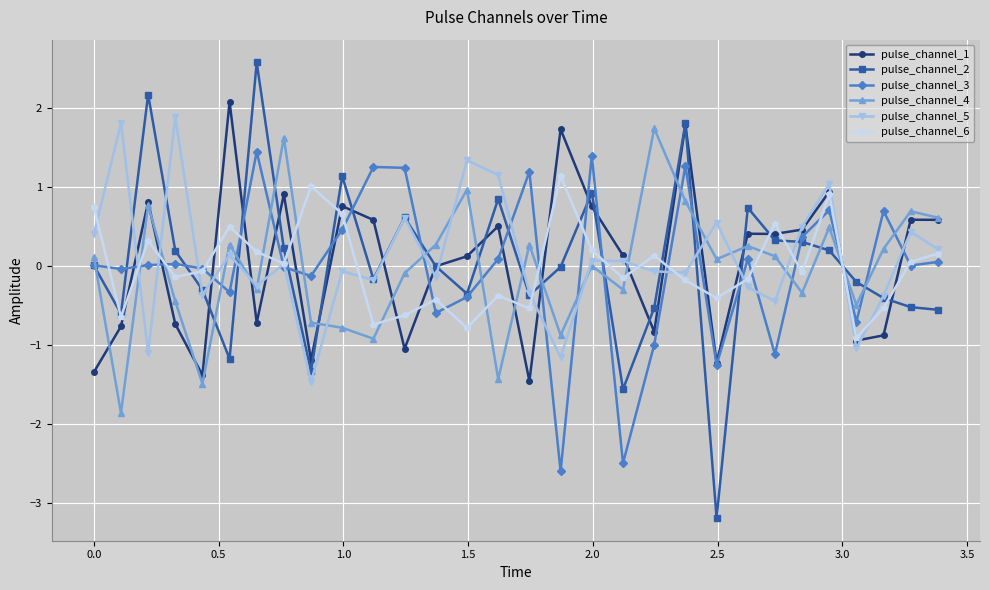

What is the minimum value for pulse_channel_2?

-3.2